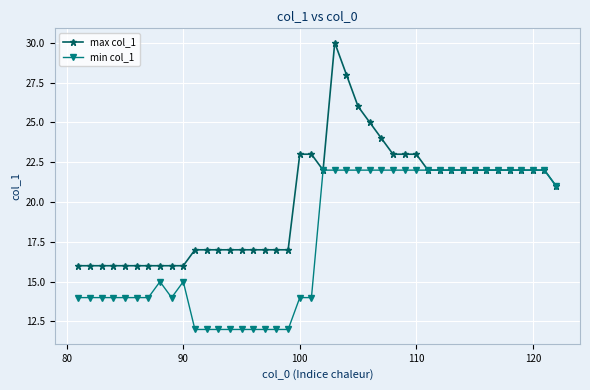

Does the chart display data point markers on the line(s)?

Yes